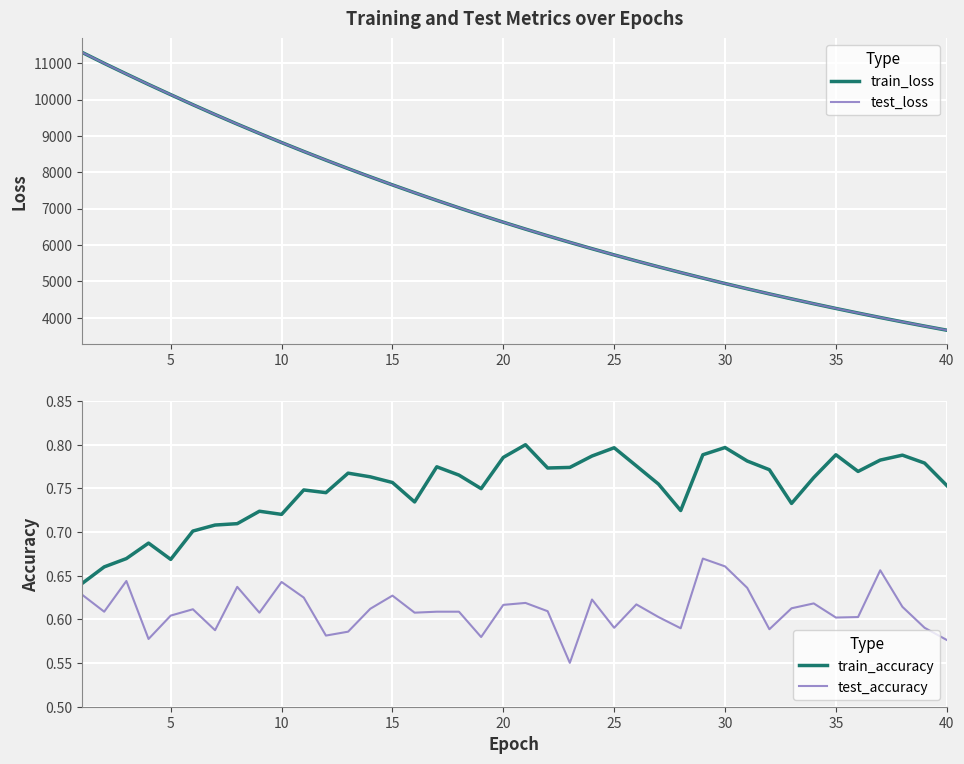

Rank the series by their maximum value, from lowest to highest.

test_accuracy, train_accuracy, train_loss, test_loss